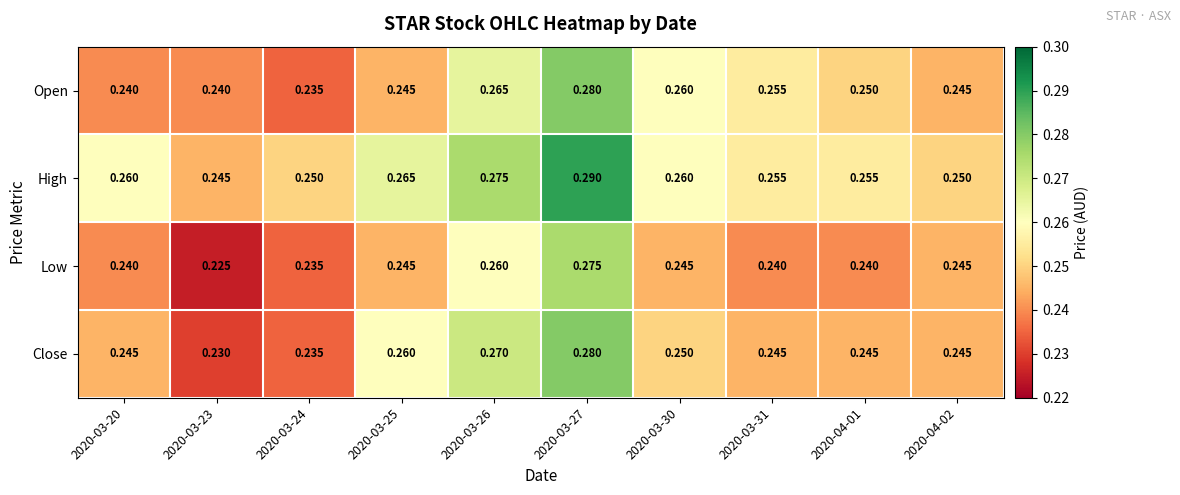

Which series has the largest total across all categories?

High